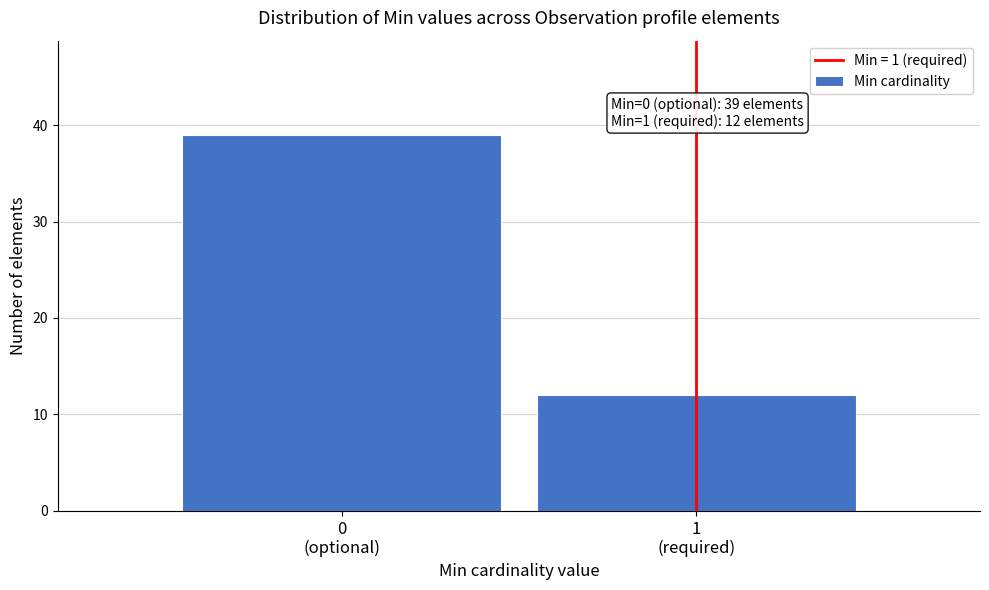

Reading left to right, list all the values displayed in this chart.

39	12